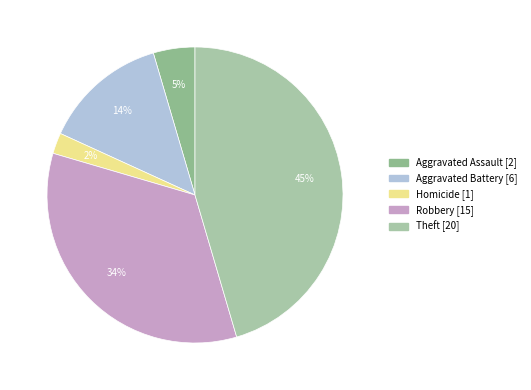

How many slices are in this pie chart?

5